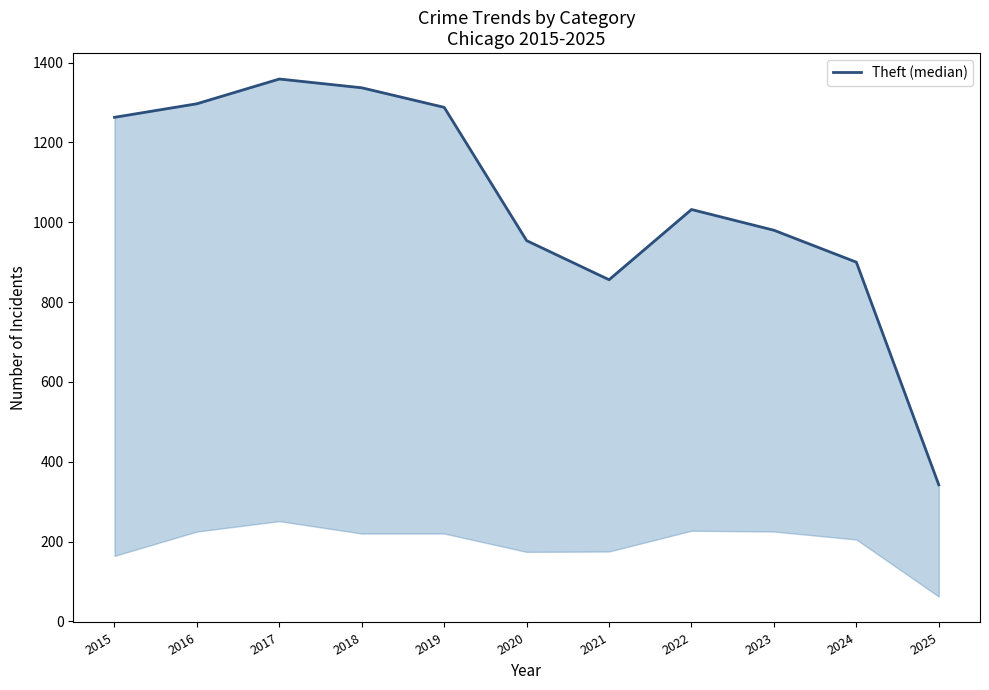

What is the sum of the values at 2016 and 2019?

2585